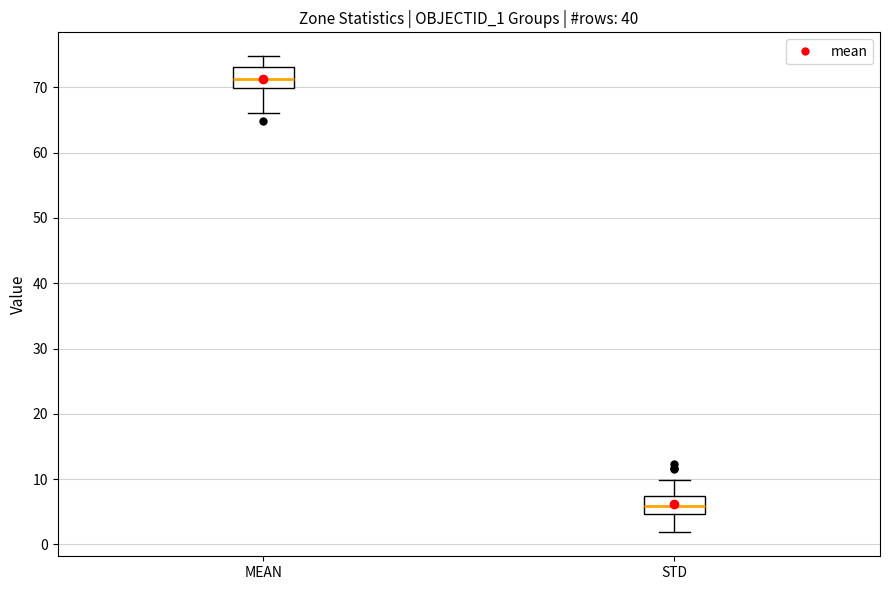

Reading left to right, read every box against the y-axis: the position of its median line, the range the box covers, and the ends of its whiskers. The values are not printed on the chart, so give them approximately, as read against the axis.

MEAN: median 71, box 70 to 73, whiskers 66 to 75
STD: median 6, box 5 to 7, whiskers 2 to 10